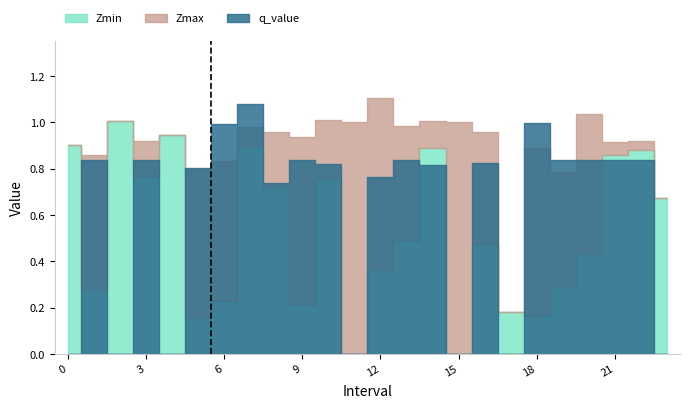

What are all the series names shown in the legend?

Zmax, Zmin, q_value